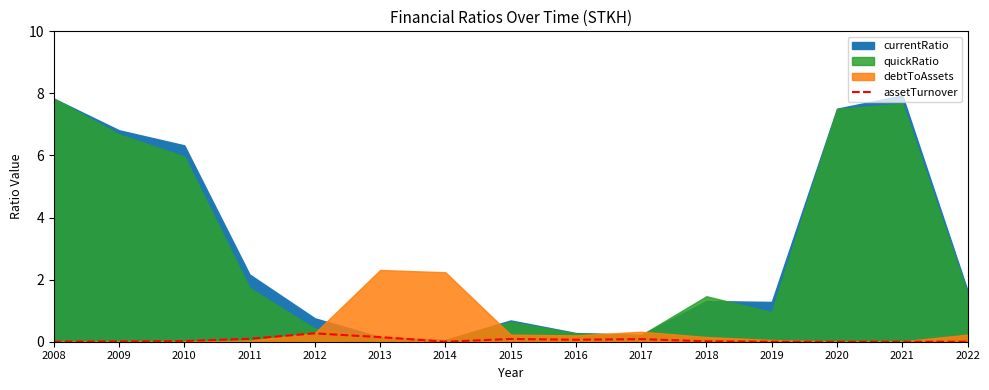

Is it true that the value at 2018 is 0.0?

False